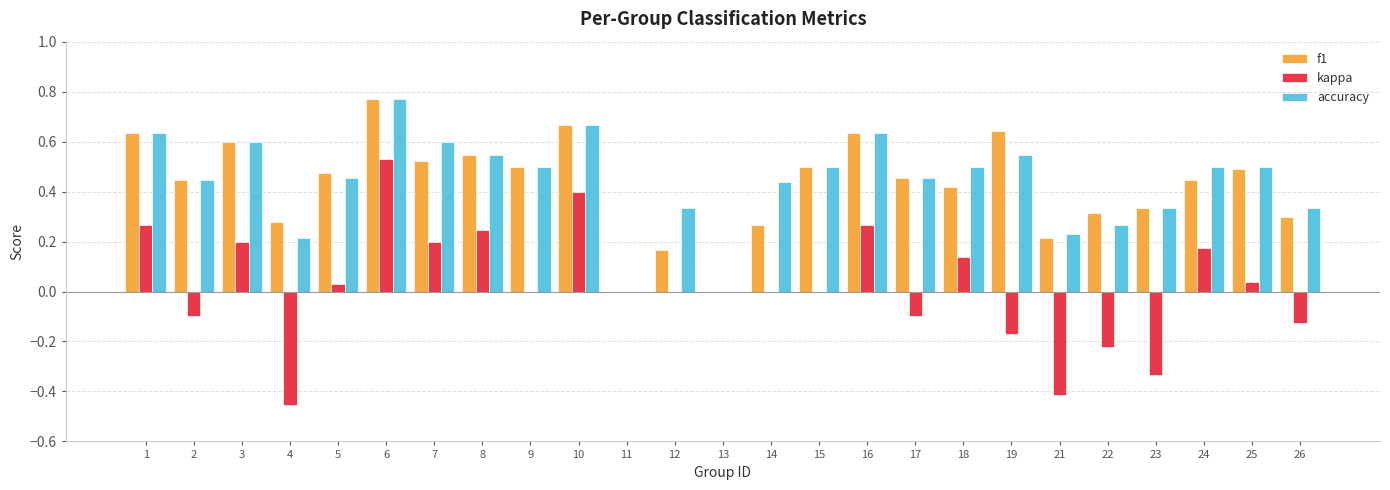

How many groups of bars are there?

25